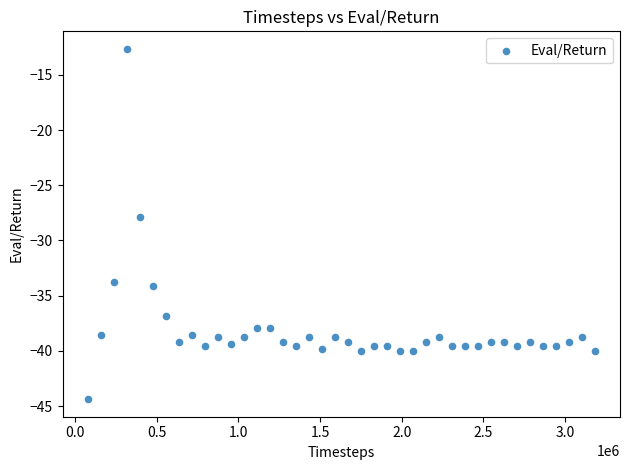

What is the range of X values (max minus min)?

3101937.0